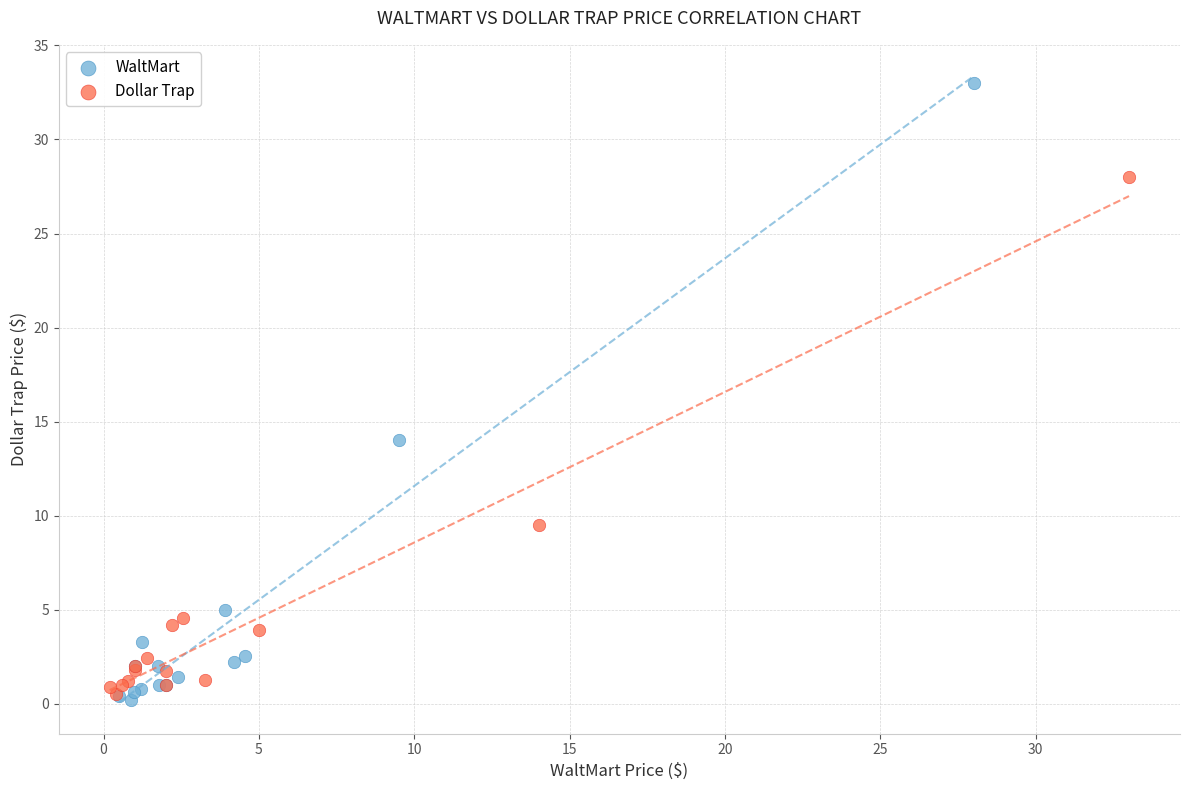

Which series contains the lowest Y value?

WaltMart